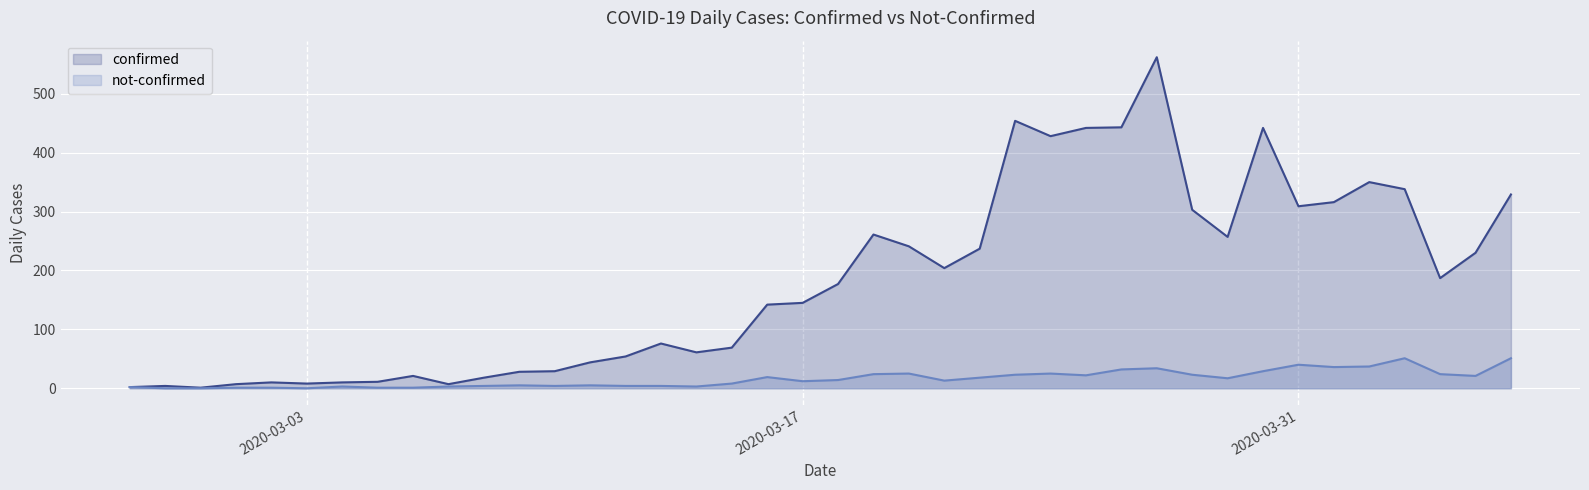

How many interior local valleys does the confirmed series have?

9